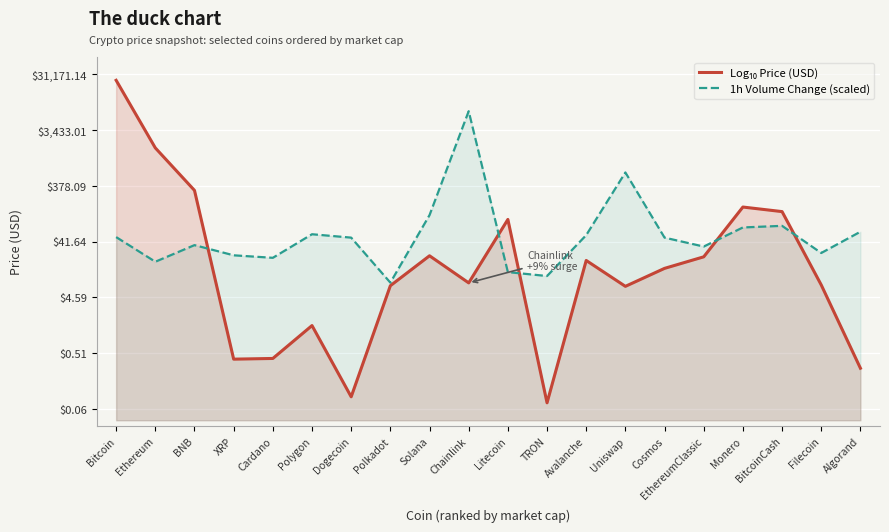

How many intersections are there between Log₁₀ Price (USD) and 1h Volume Change (scaled)?

5